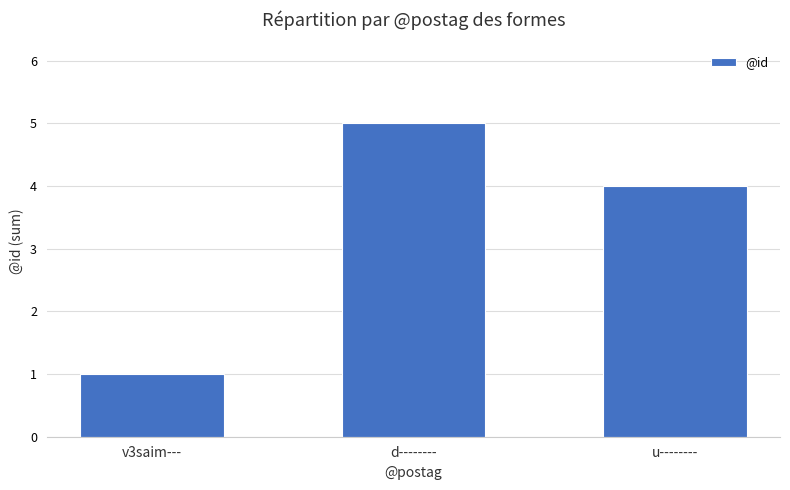

What is the sum of the values at u-------- and v3saim---?

5